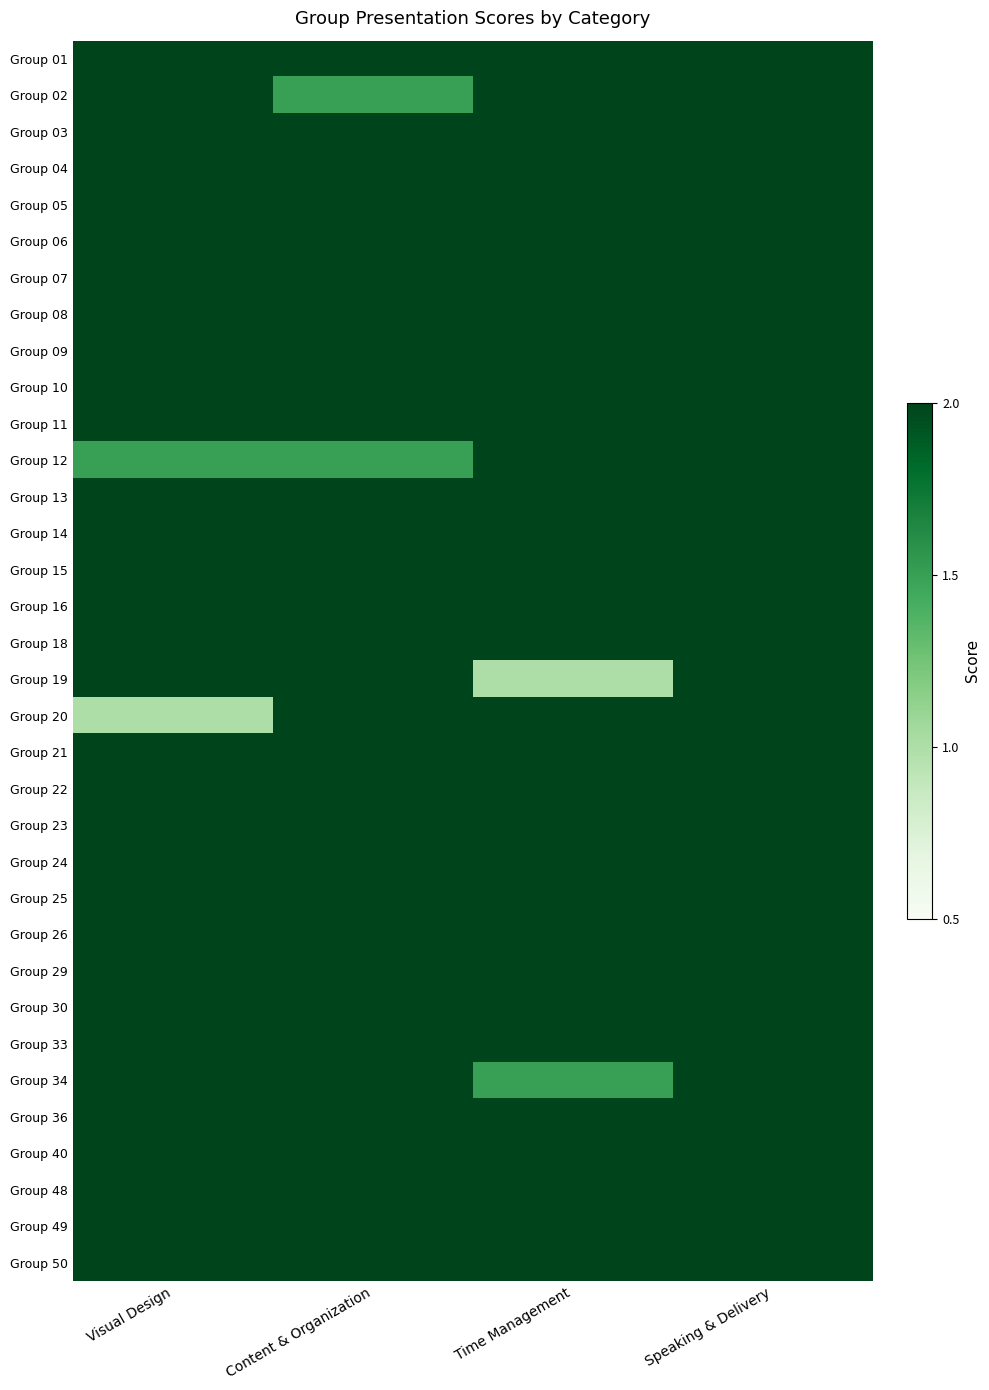

What is the greatest value displayed?

2.0